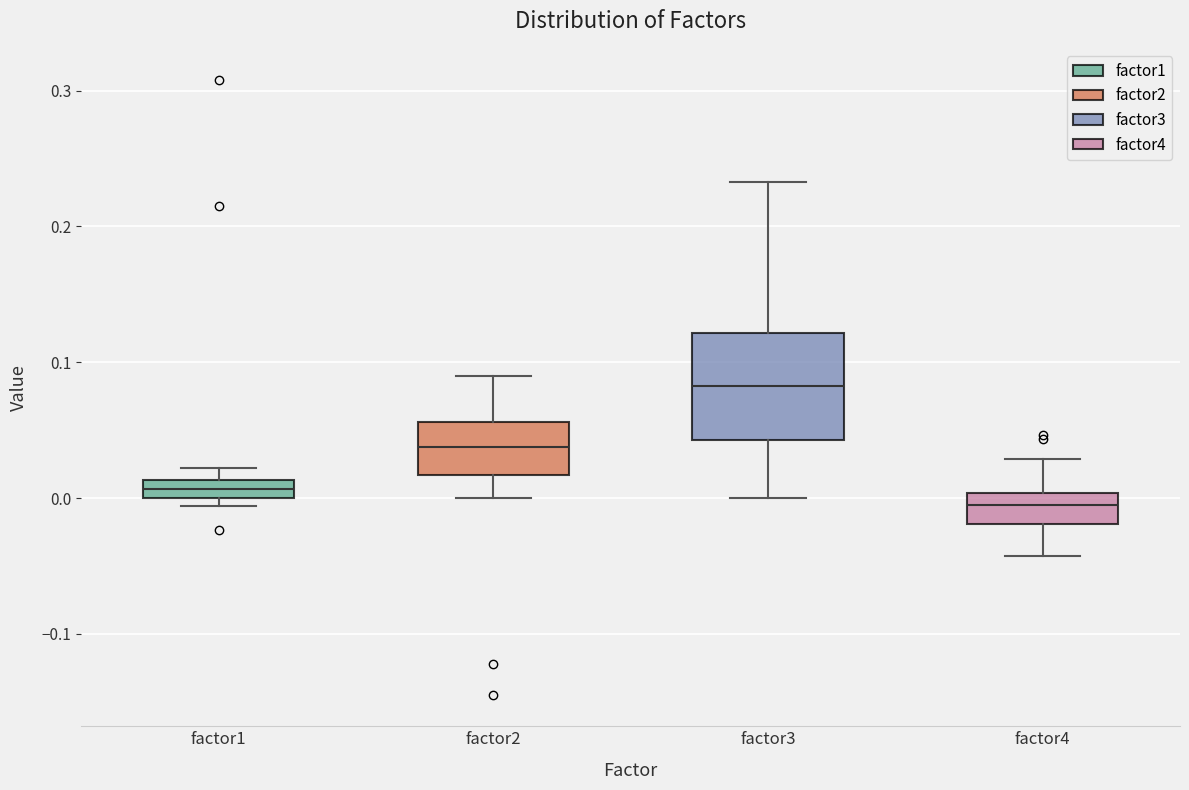

Where is the lower edge of the box for factor3 on the y-axis? The values are not printed on the chart, so give them approximately, as read against the axis.

0.04